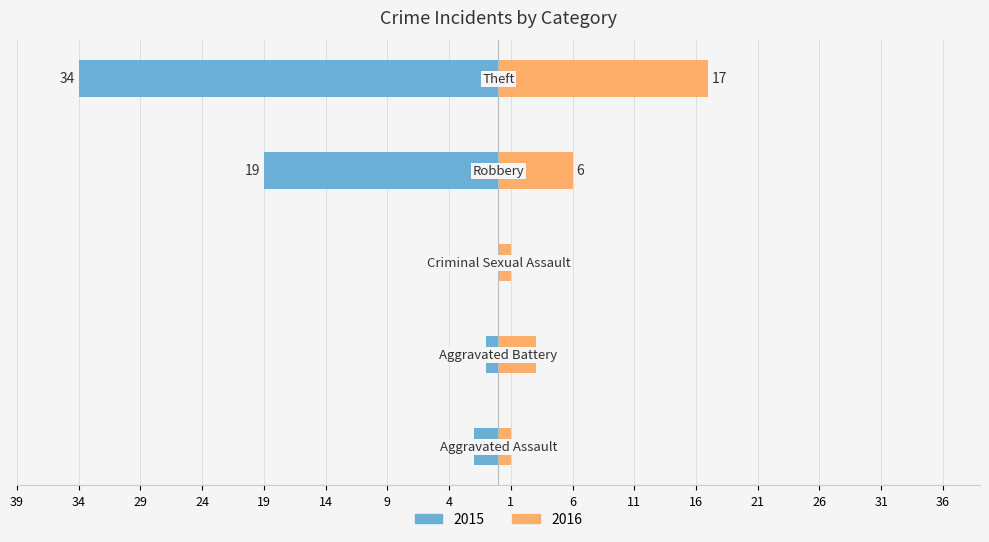

At which category does the chart reach its minimum across all series?

Aggravated Battery